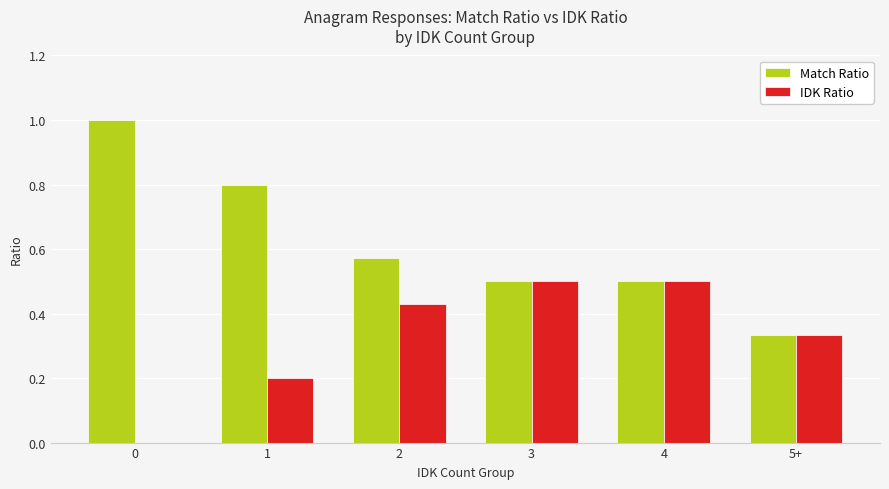

True or false: IDK Ratio has a value of 0.0 at 0.

True